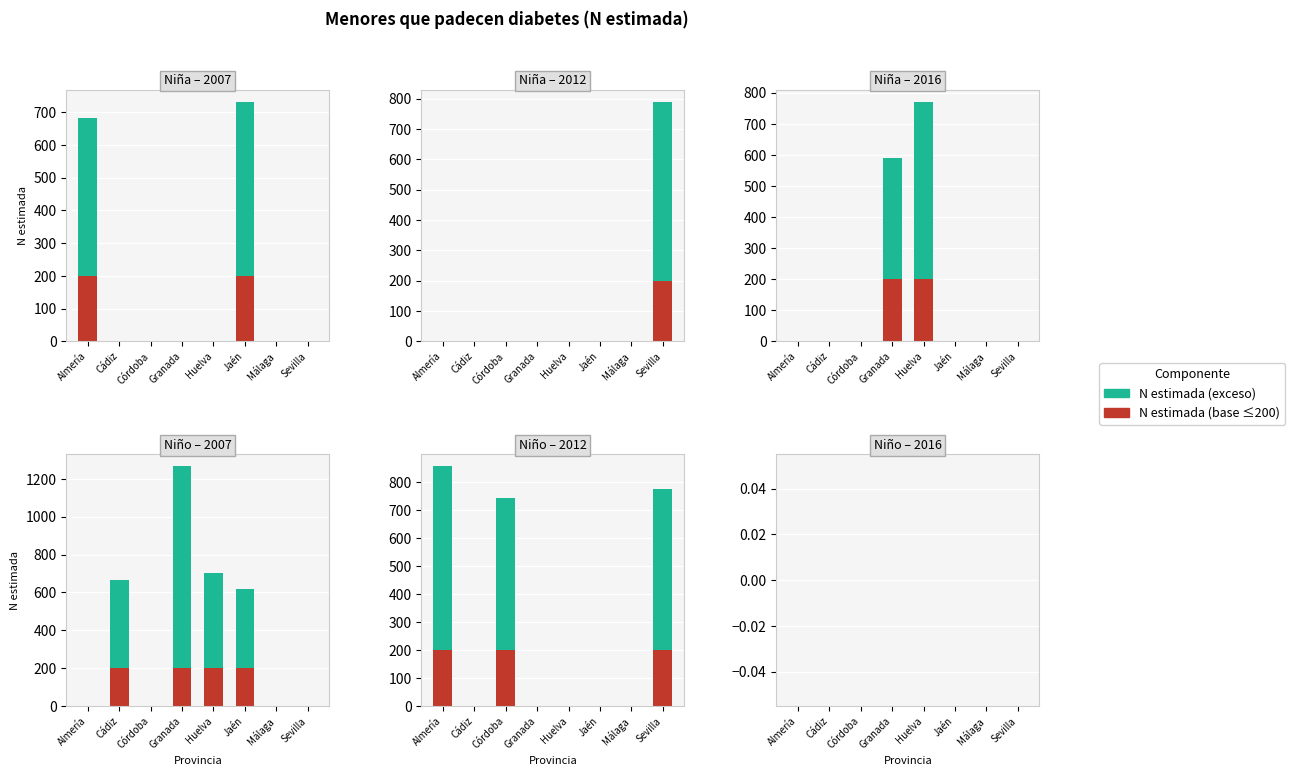

How many values in the Niño 2012 series exceed 0?

3